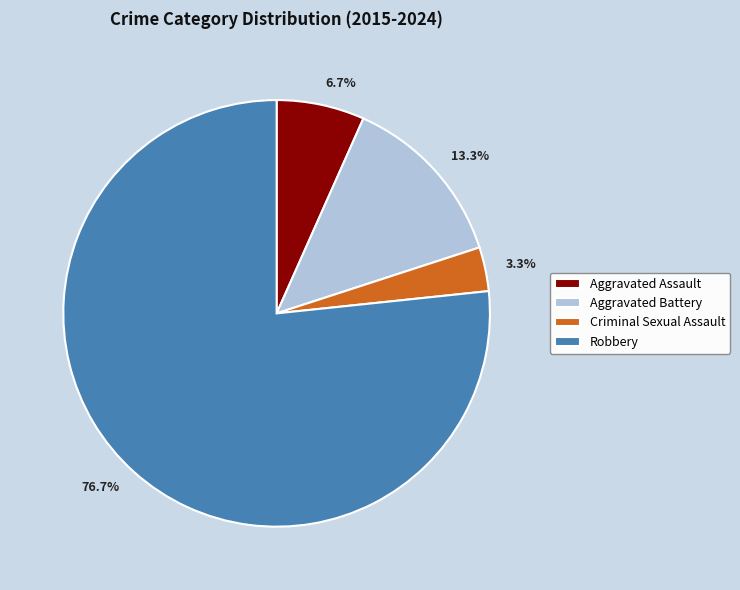

Which slice represents more than half of the pie?

Robbery